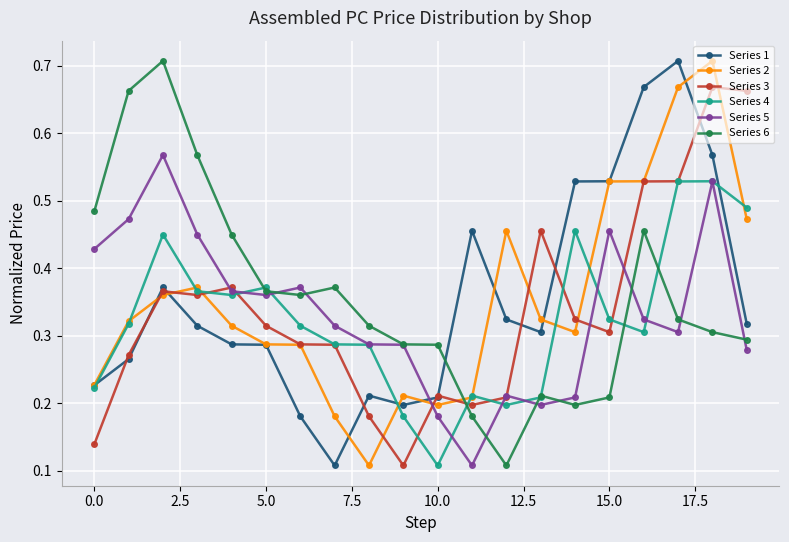

At how many categories does at least one series exceed 0?

20